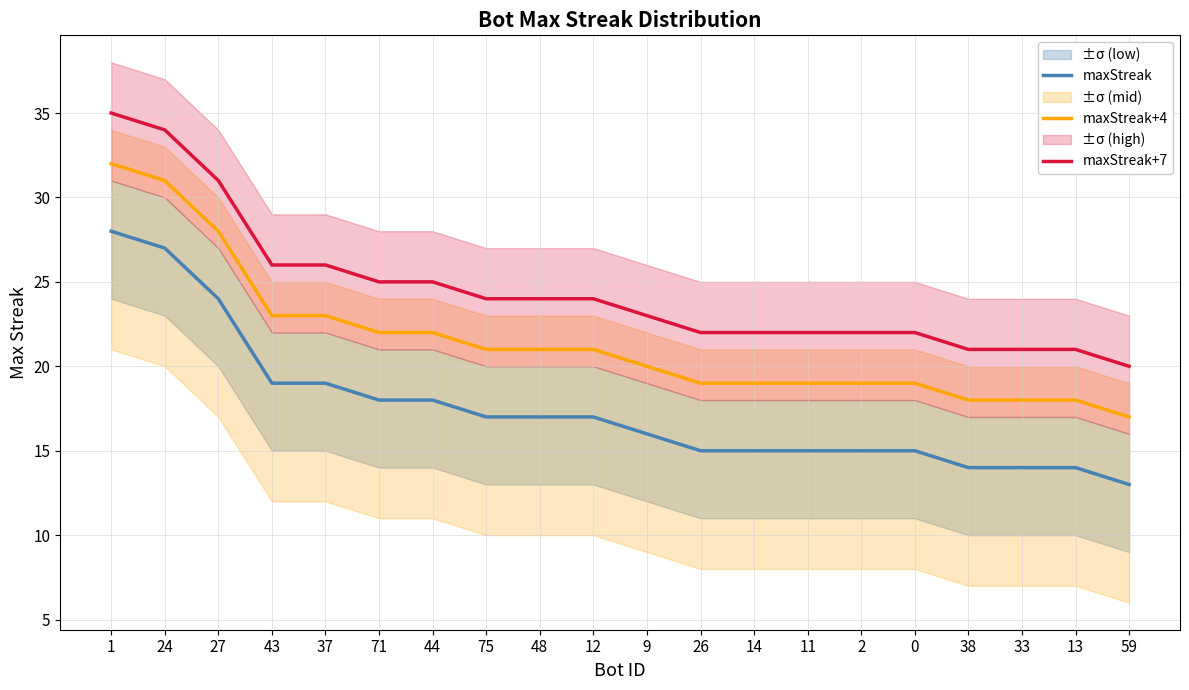

What is the sum of the maxStreak values at 44 and 48?

35